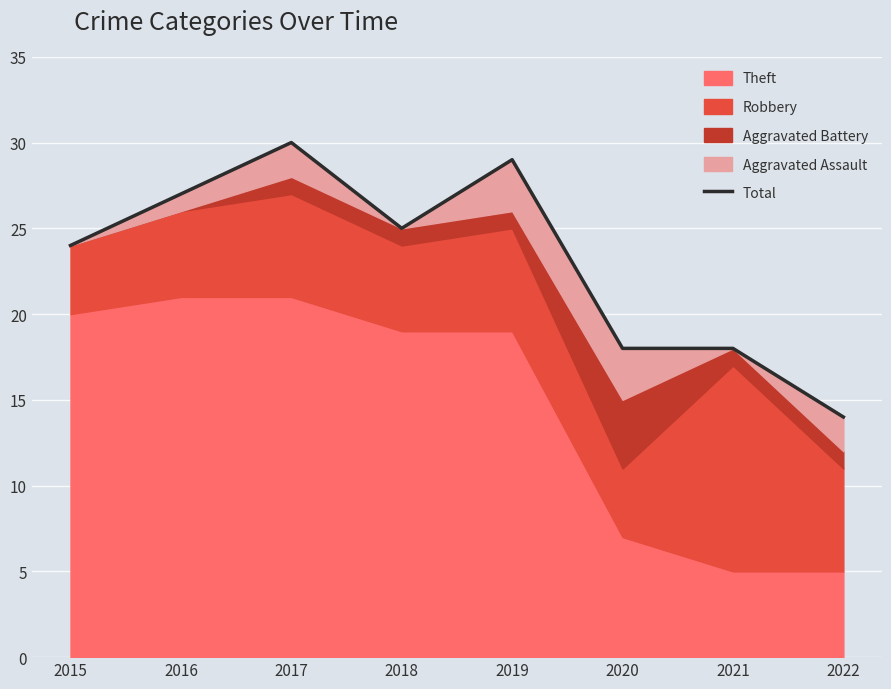

What is the value of the 6th point from the left?

18